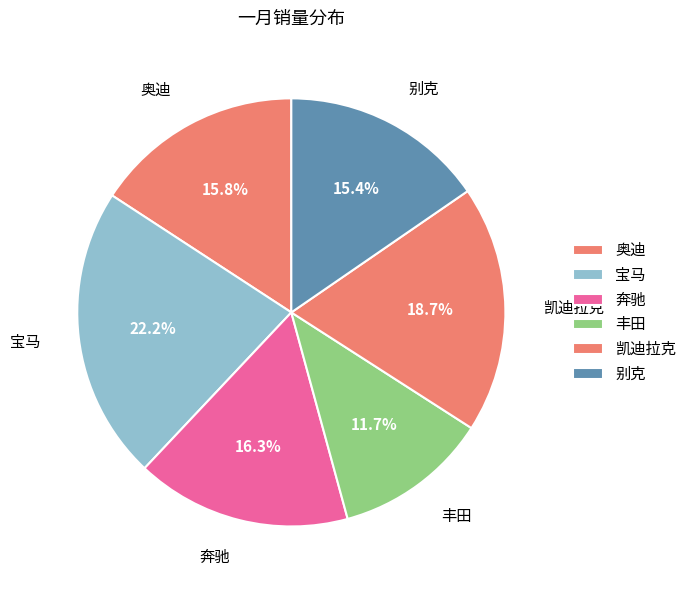

What is the smallest slice in the pie chart?

丰田